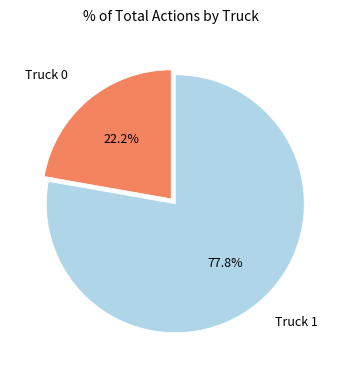

Count the number of slices in the pie.

2